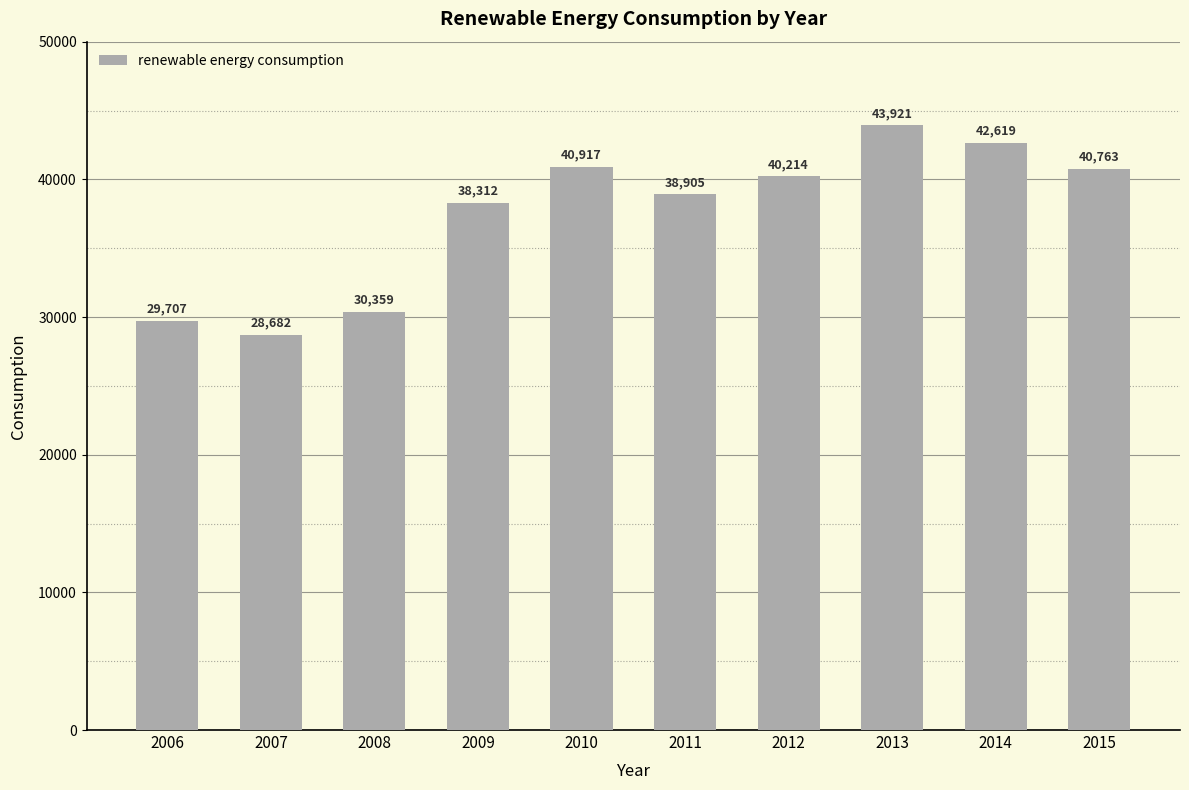

What is the sum of all values?

374399.3